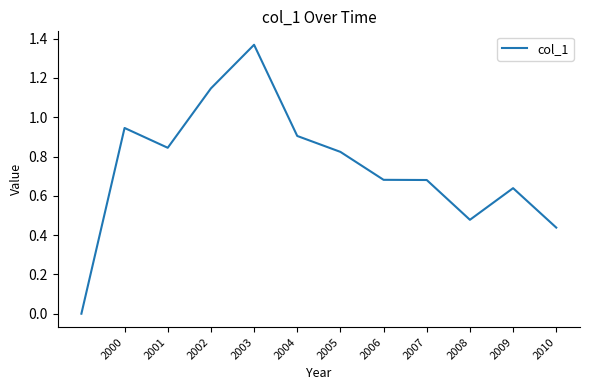

Does the chart have visible grid lines?

No